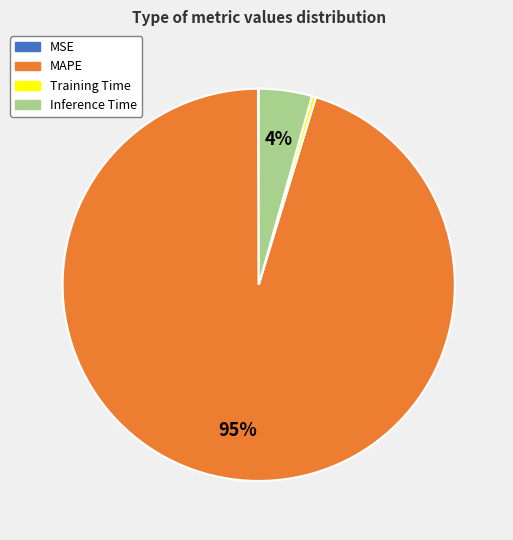

True or false: Inference Time accounts for 4% of the total.

True